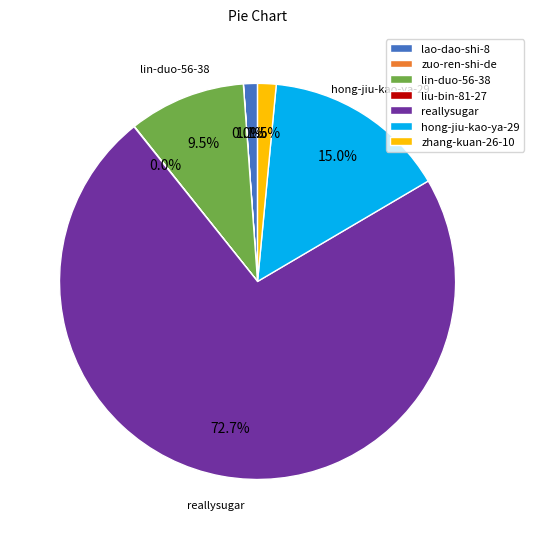

Combined, do reallysugar and lao-dao-shi-8 account for over 50%?

Yes